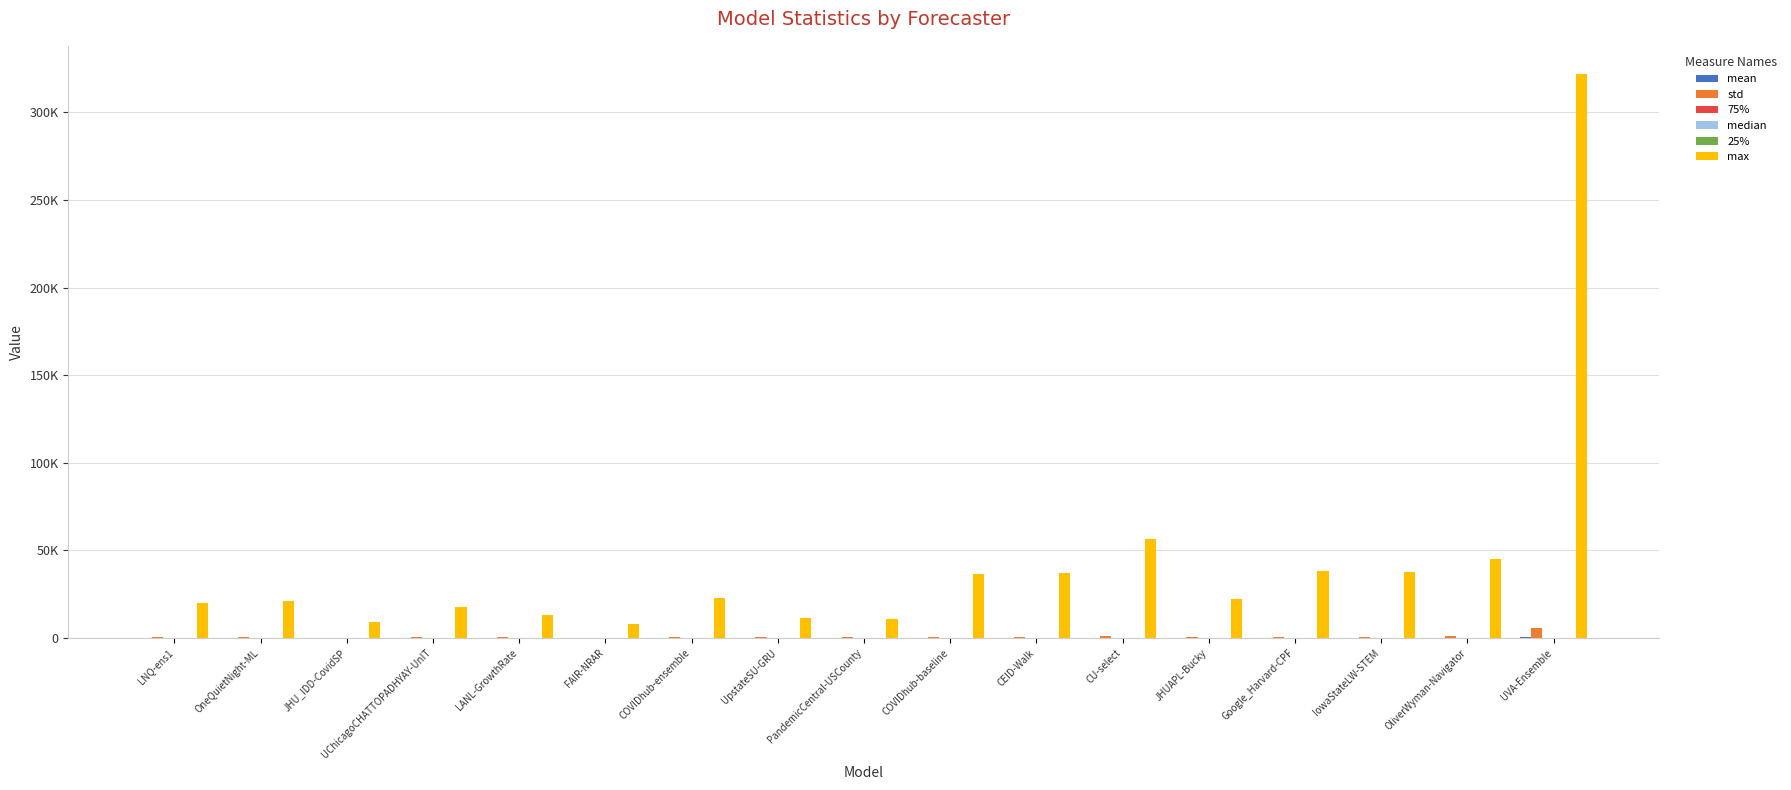

Are the bars horizontal?

No